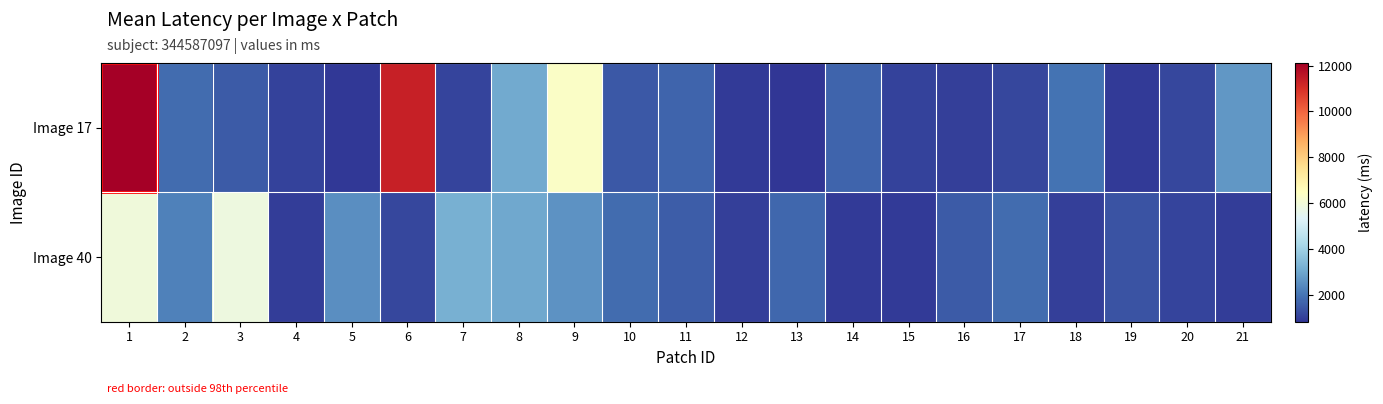

How many distinct data groups are displayed?

2